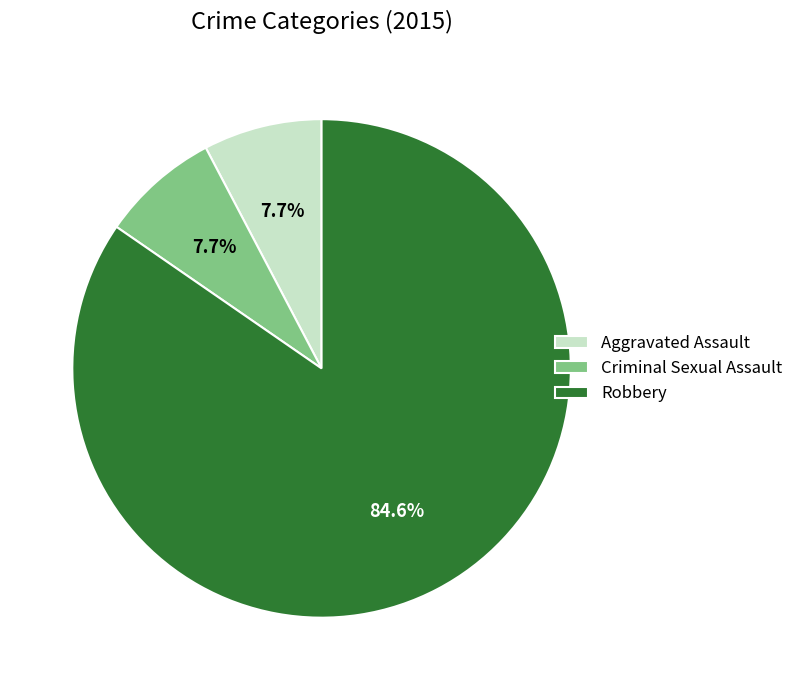

What is the largest slice in the pie chart?

Robbery